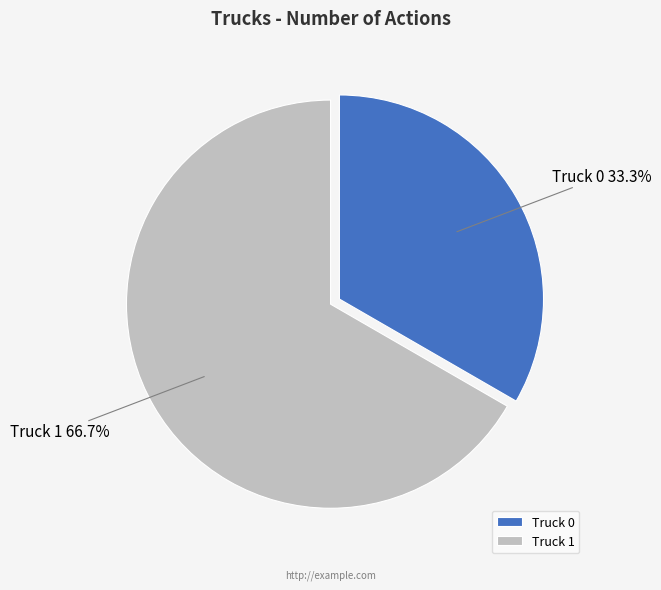

Does Truck 0 represent more than half of the total?

No